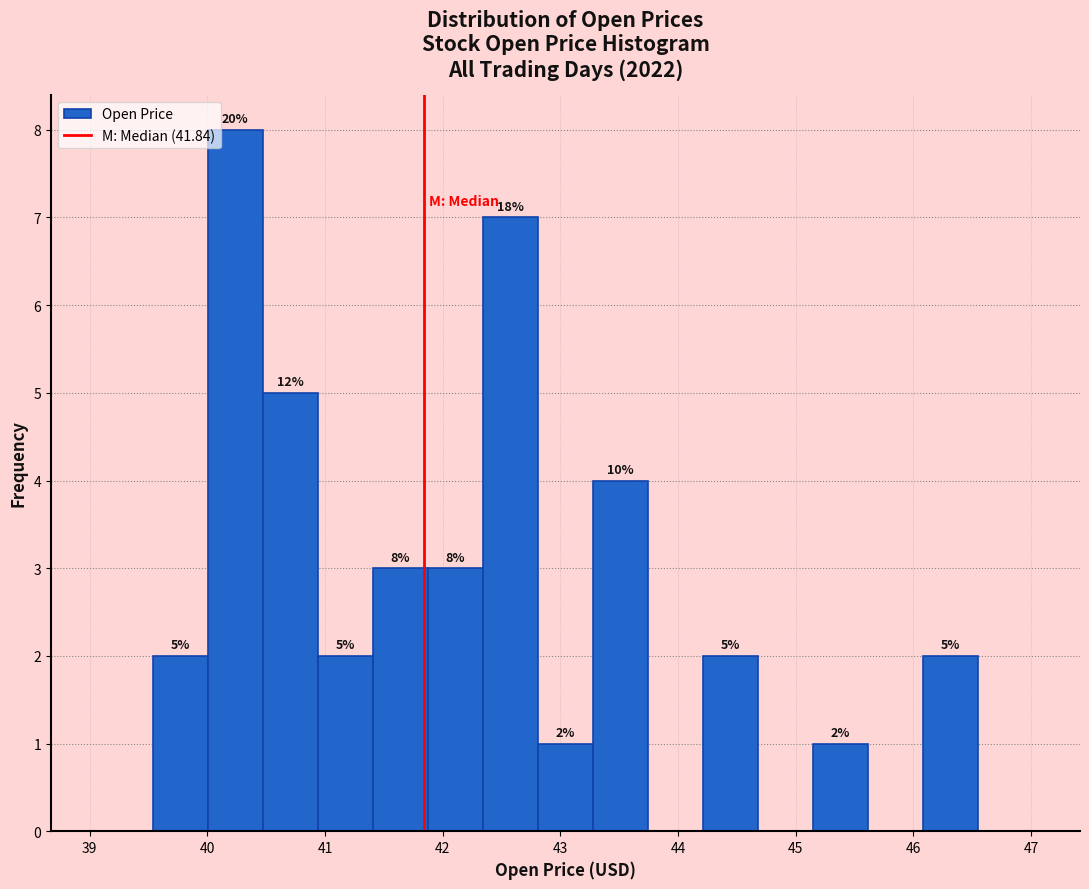

Over which range of the x-axis is the bar tallest?

40.0 to 40.5